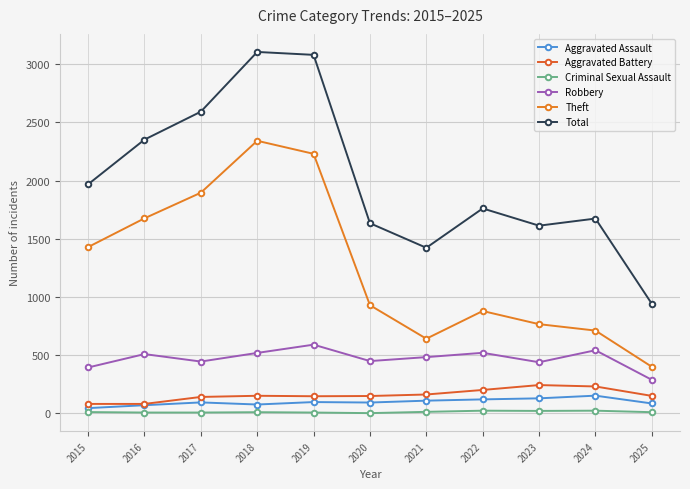

In Criminal Sexual Assault, how many points are higher than both neighbors (excluding endpoints)?

3